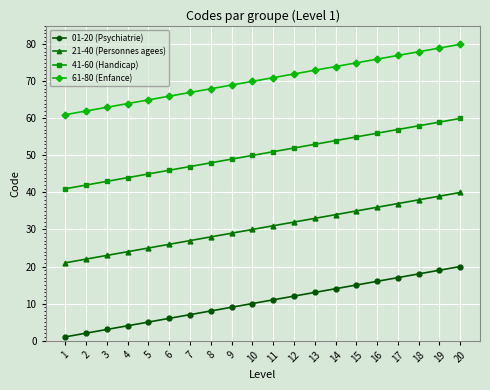

Is the value of 01-20 (Psychiatrie) at 4 greater than the value of 61-80 (Enfance) at 19?

No